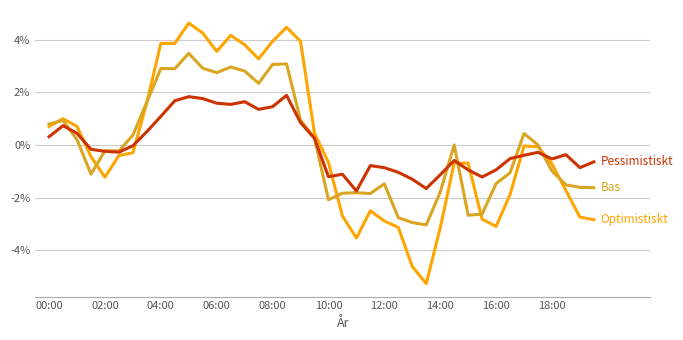

What is the minimum value shown in the chart?

-5.3